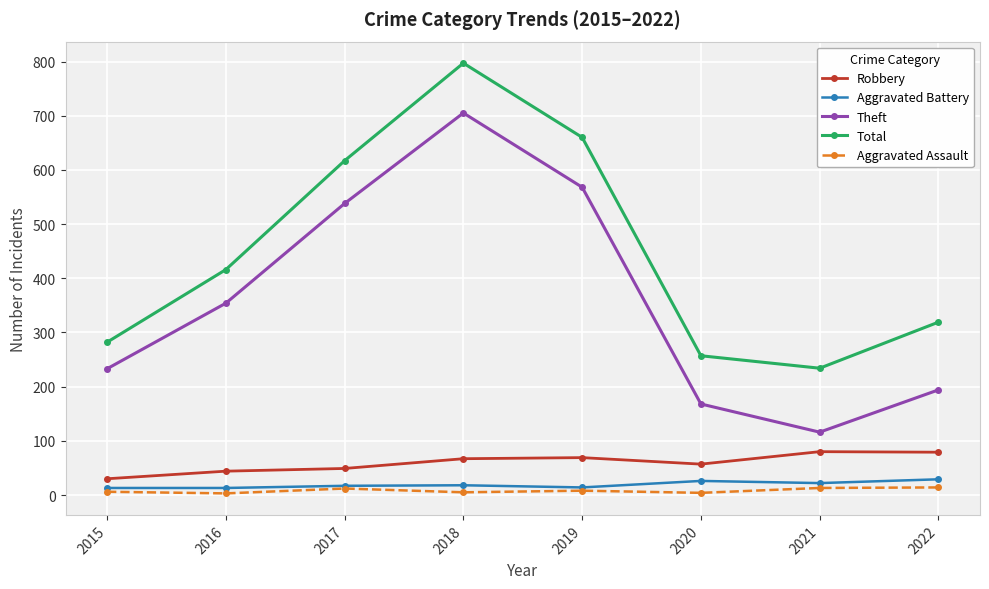

What is the maximum value for Aggravated Battery?

29